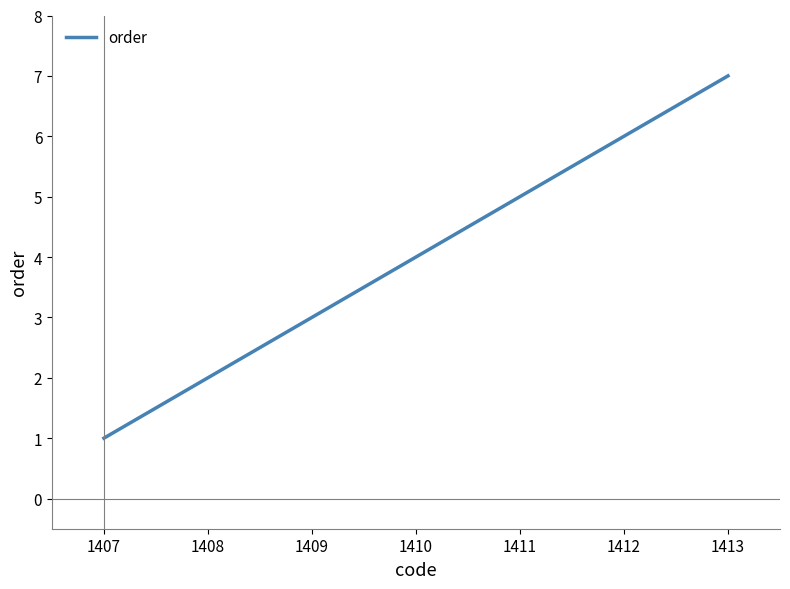

What is the sum of all values?

28